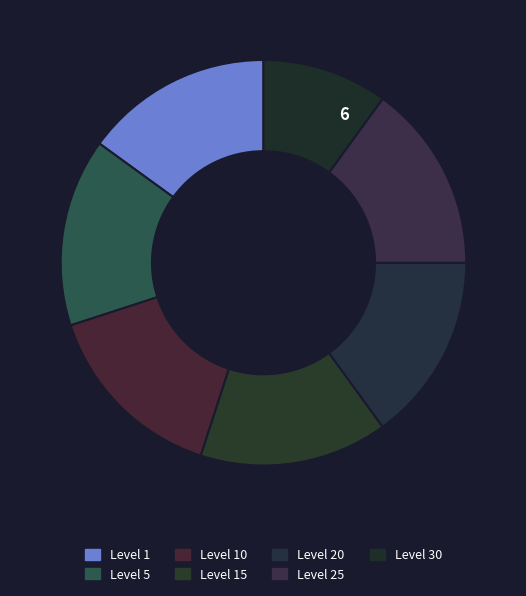

How many slices are in this pie chart?

7